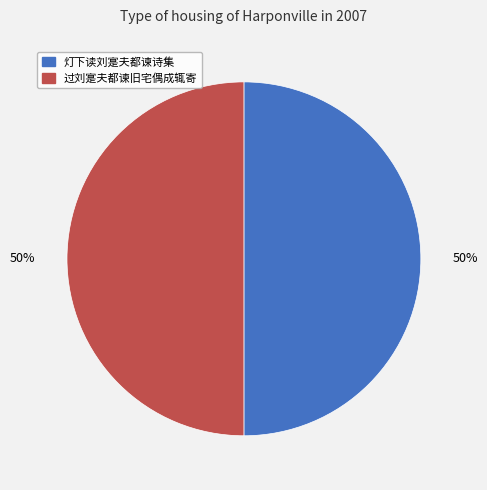

Do 灯下读刘寔夫都谏诗集 and 过刘寔夫都谏旧宅偶成辄寄 together represent more than half of the pie?

Yes